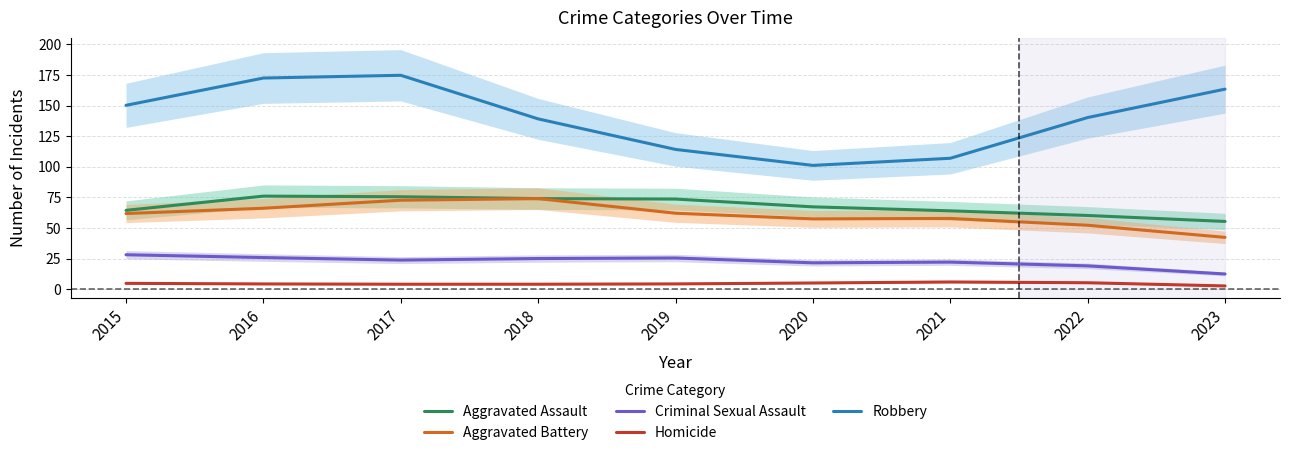

How many interior local valleys does the Homicide series have?

1